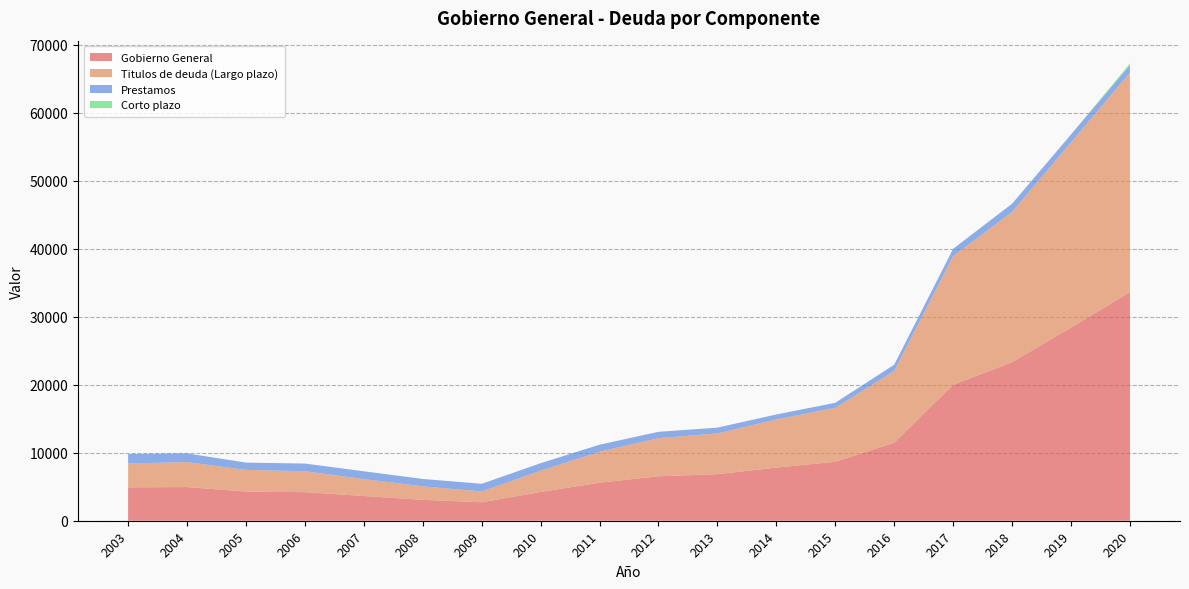

Reading right to left, extract all data points from this chart.

Gobierno General: 2020=33628	2019=28406	2018=23314	2017=19998	2016=11476	2015=8674	2014=7815	2013=6848	2012=6541	2011=5592	2010=4232	2009=2716	2008=3073	2007=3637	2006=4205	2005=4275	2004=4954	2003=4912
Titulos de deuda (Largo plazo): 2020=32300	2019=27248	2018=22121	2017=18922	2016=10556	2015=7945	2014=7080	2013=5998	2012=5611	2011=4557	2010=3138	2009=1588	2008=1987	2007=2486	2006=3078	2005=3206	2004=3667	2003=3520
Prestamos: 2020=1077	2019=1159	2018=1193	2017=1077	2016=920	2015=728	2014=735	2013=849	2012=930	2011=1035	2010=1094	2009=1128	2008=1086	2007=1151	2006=1127	2005=1069	2004=1287	2003=1392
Corto plazo: 2020=251	2019=0	2018=0	2017=0	2016=0	2015=0	2014=0	2013=0	2012=0	2011=0	2010=0	2009=0	2008=0	2007=0	2006=0	2005=0	2004=0	2003=0